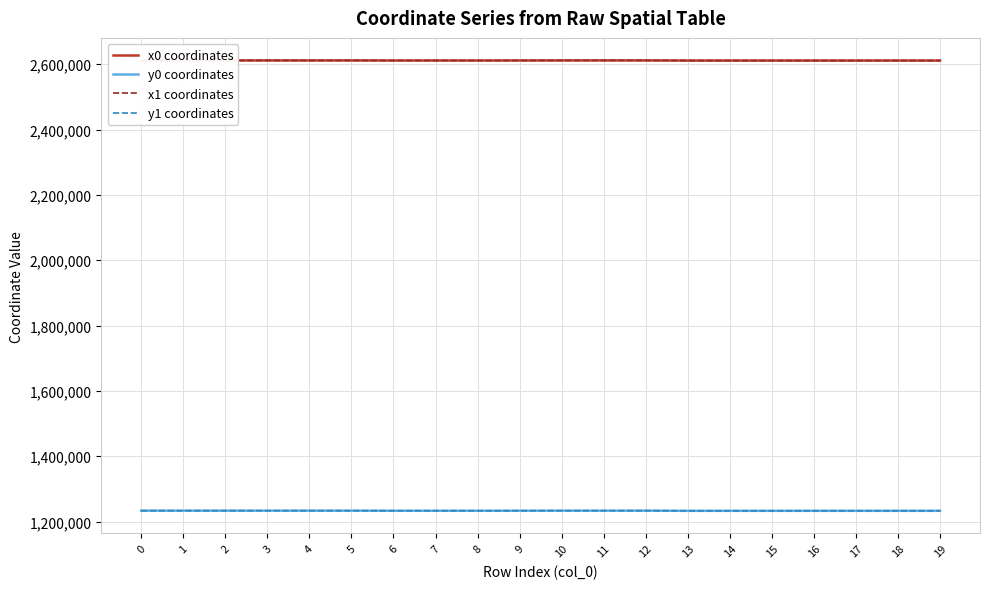

Where do x1 coordinates and x0 coordinates first cross each other?

0 and 1